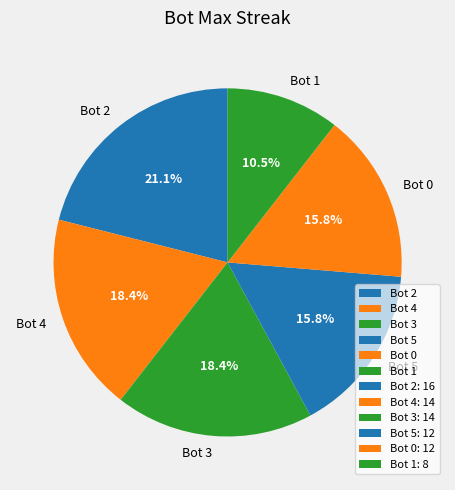

What is the largest slice in the pie chart?

Bot 2